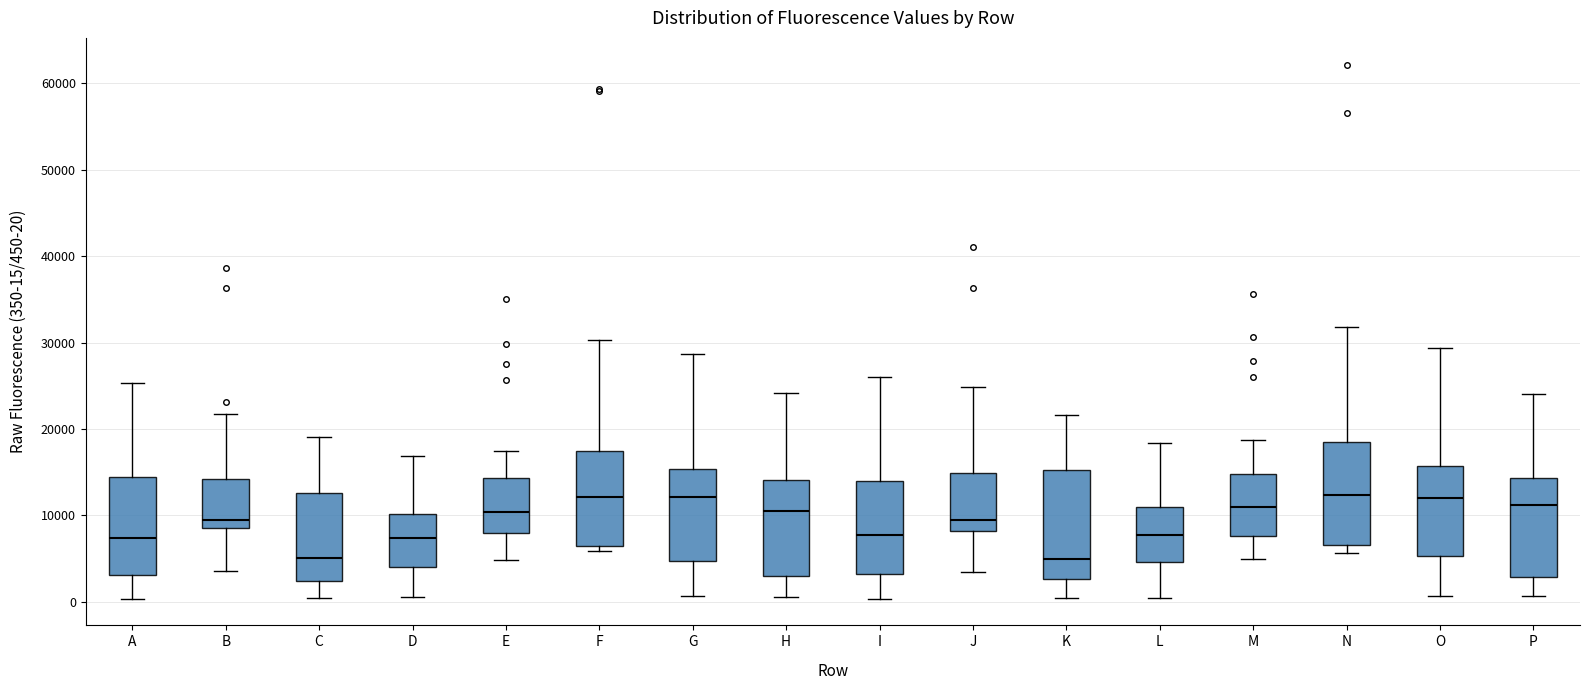

Reading left to right, read every box against the y-axis: the position of its median line, the range the box covers, and the ends of its whiskers. The values are not printed on the chart, so give them approximately, as read against the axis.

A: median 7000, box 3000 to 14000, whiskers 0 to 25000
B: median 9000 (just above the box's lower edge), box 9000 to 14000, whiskers 4000 to 22000
C: median 5000, box 2000 to 13000, whiskers 0 to 19000
D: median 7000, box 4000 to 10000, whiskers 1000 to 17000
E: median 10000, box 8000 to 14000, whiskers 5000 to 17000
F: median 12000, box 6000 to 17000, whiskers 6000 (just below the box's lower edge) to 30000
G: median 12000, box 5000 to 15000, whiskers 1000 to 29000
H: median 11000, box 3000 to 14000, whiskers 1000 to 24000
I: median 8000, box 3000 to 14000, whiskers 0 to 26000
J: median 10000, box 8000 to 15000, whiskers 3000 to 25000
K: median 5000, box 3000 to 15000, whiskers 0 to 22000
L: median 8000, box 5000 to 11000, whiskers 1000 to 18000
M: median 11000, box 8000 to 15000, whiskers 5000 to 19000
N: median 12000, box 7000 to 18000, whiskers 6000 to 32000
O: median 12000, box 5000 to 16000, whiskers 1000 to 29000
P: median 11000, box 3000 to 14000, whiskers 1000 to 24000